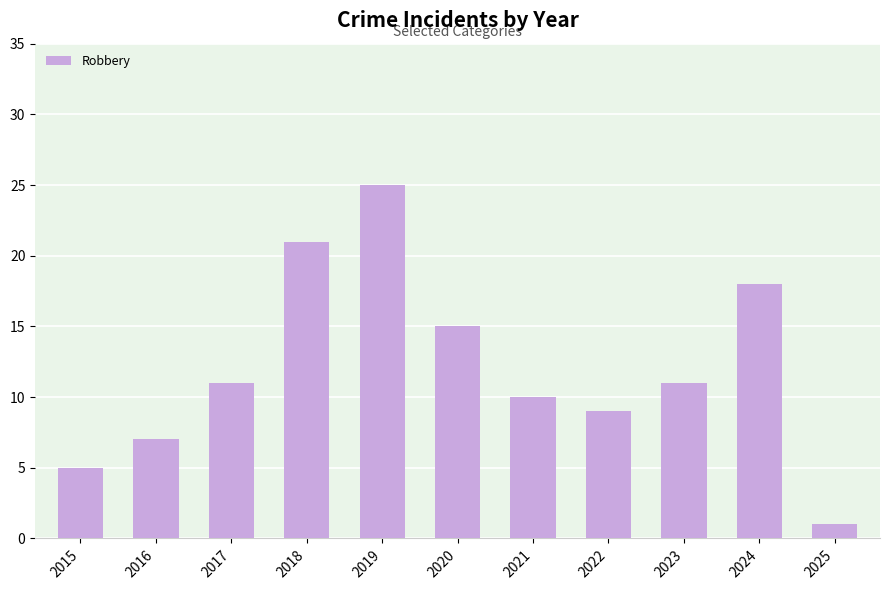

What is the average value?

12